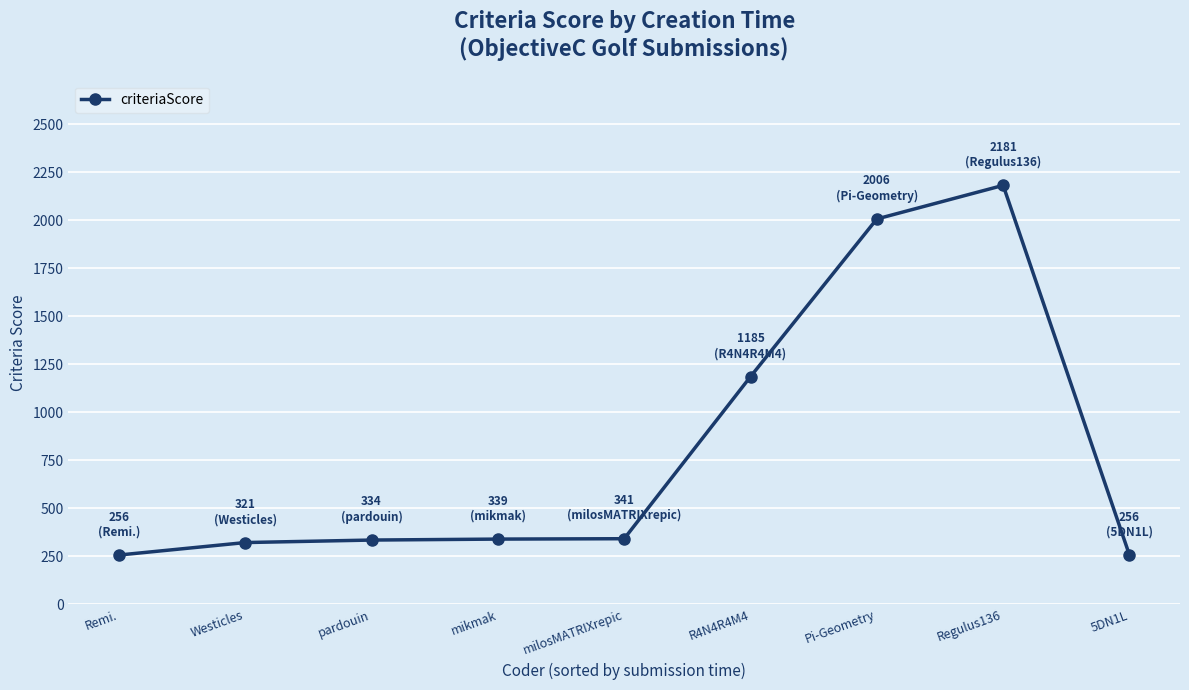

What is the average value?

802